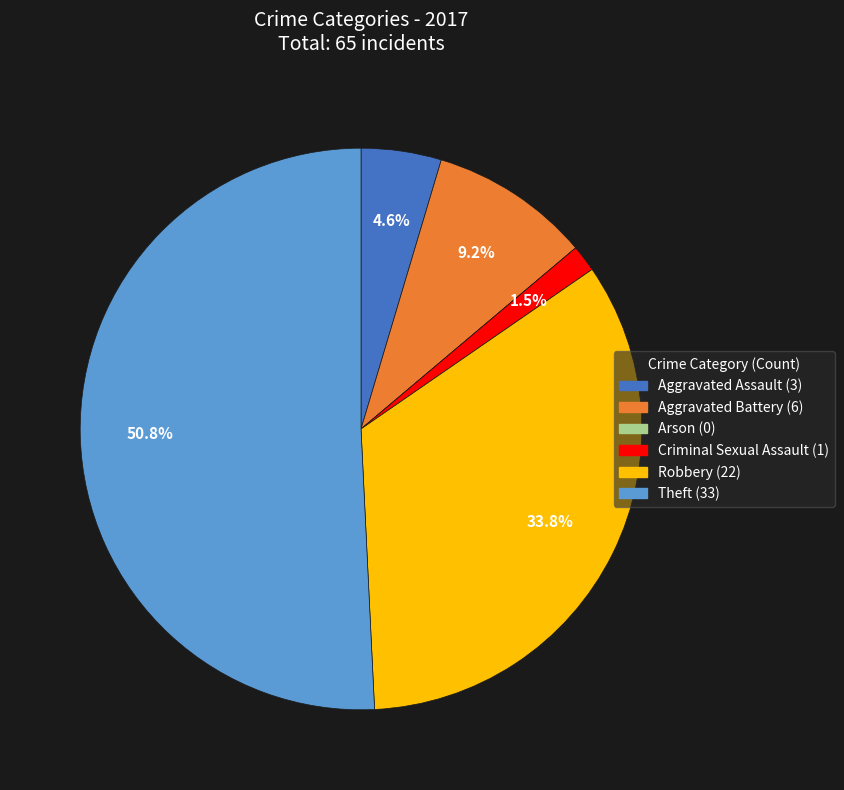

Is there a majority slice in this chart?

Yes